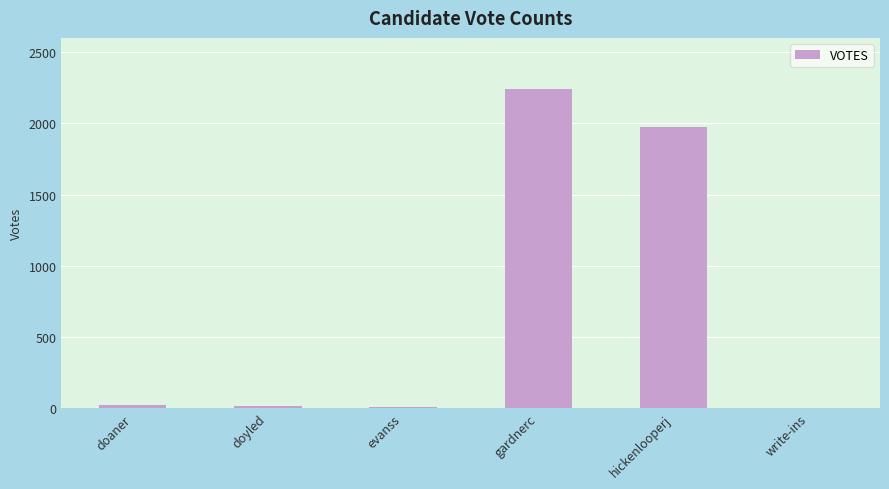

What is the greatest value displayed?

2243